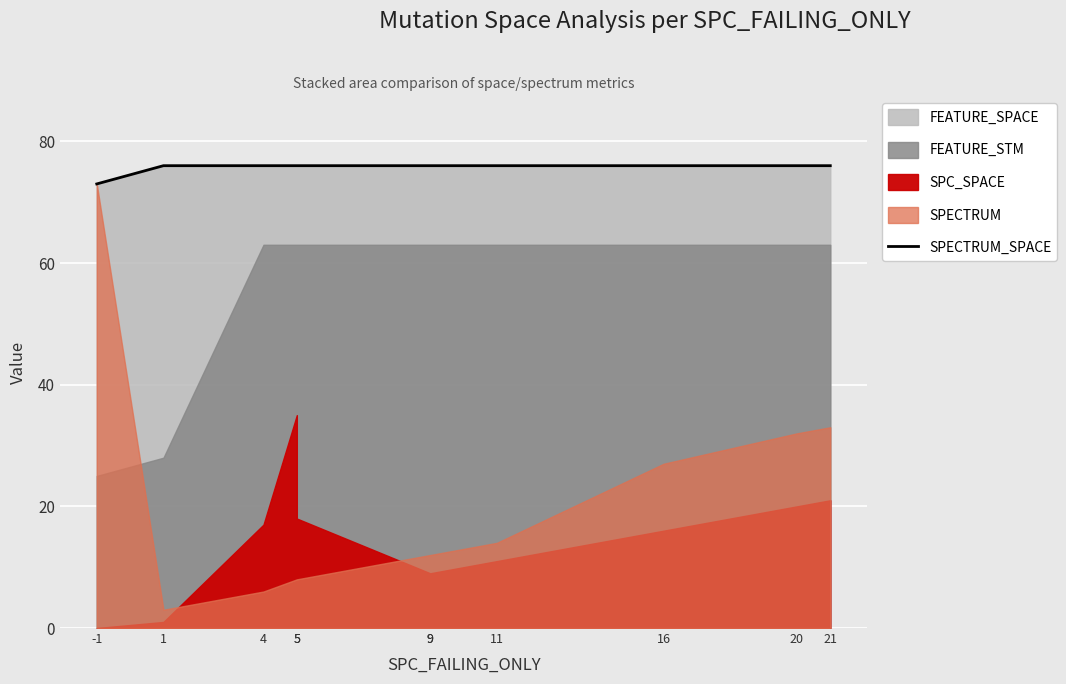

True or false: the data shows 99 at 5.

False